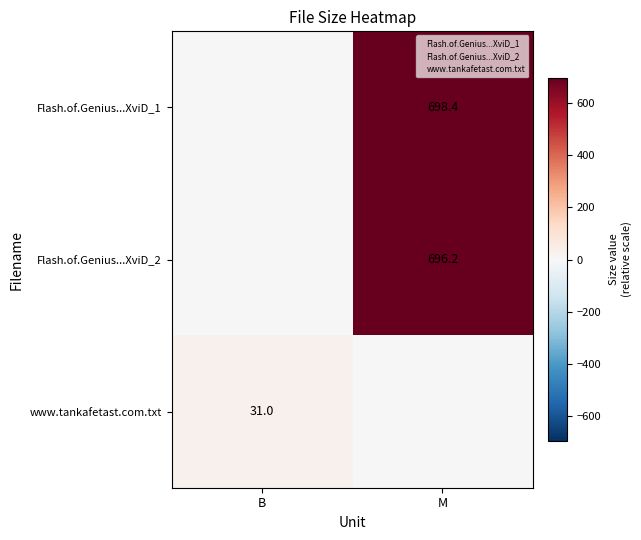

Is it true that www.tankafetast.com.txt equals 10.5 at B?

False